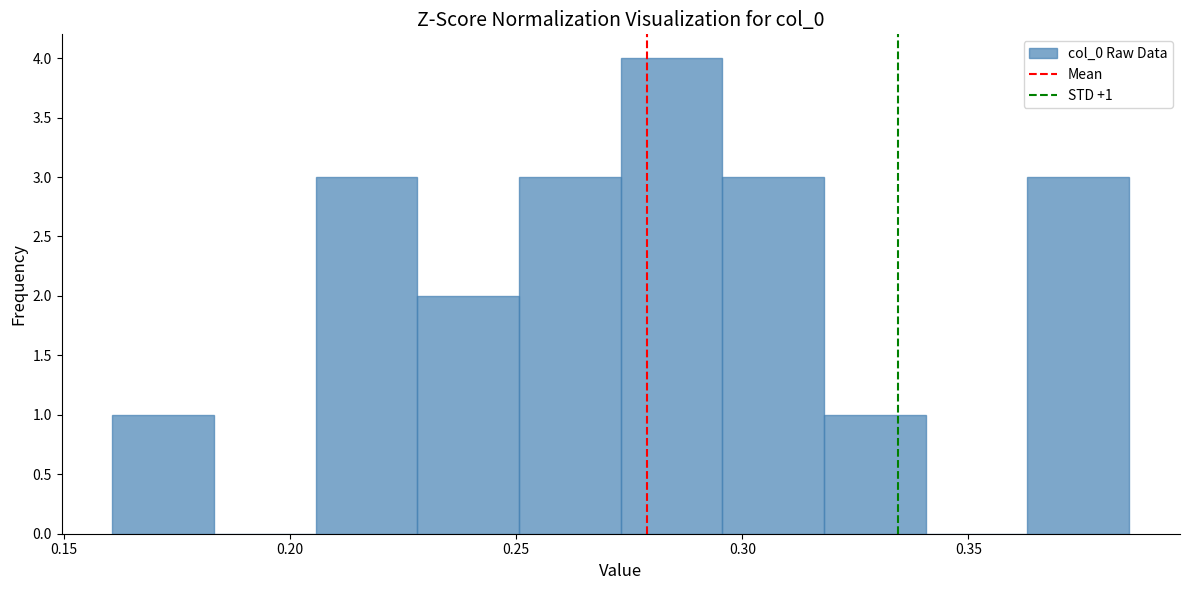

Over which range of the x-axis is the bar tallest?

0.275 to 0.295